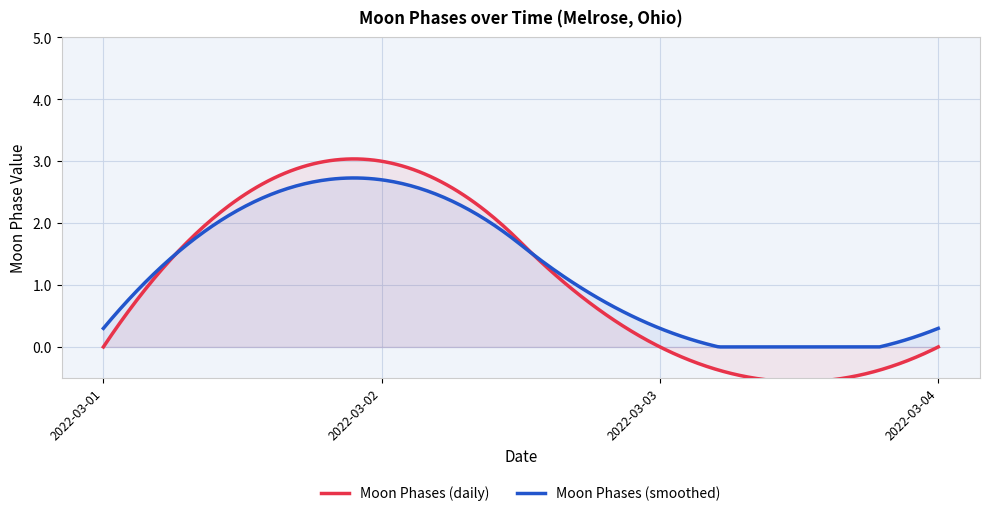

At which category does the chart reach its peak across all series?

2022-03-02